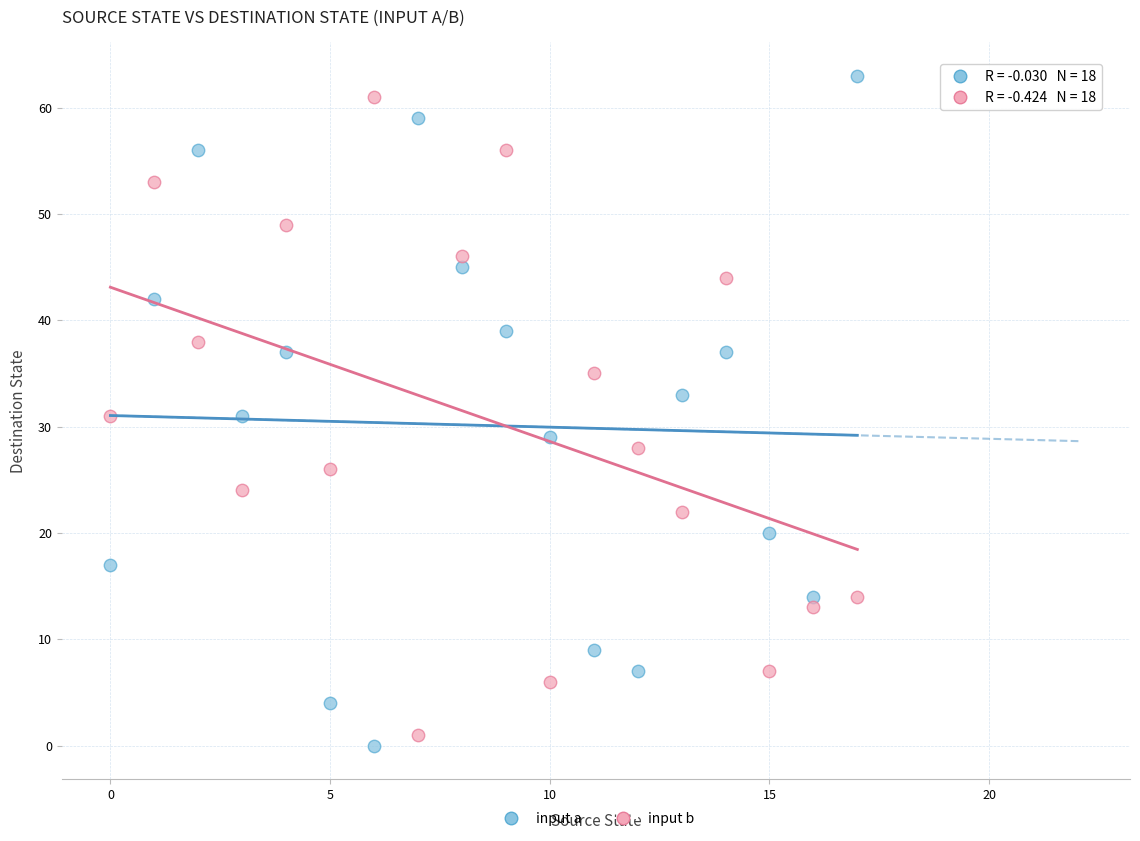

Which series contains the lowest Y value?

input a